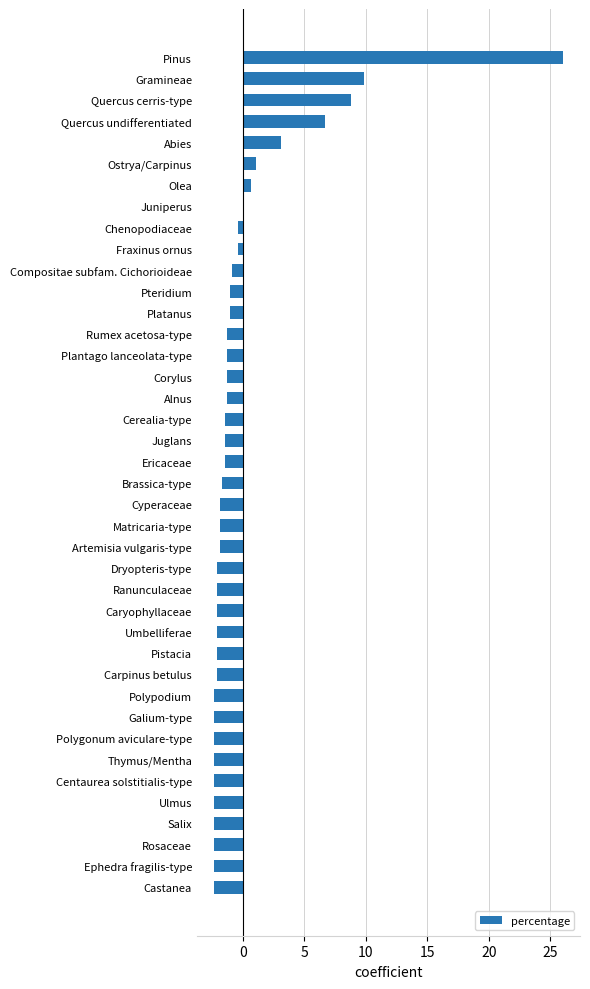

What is the sum of the values at Rosaceae and Platanus?

-3.4